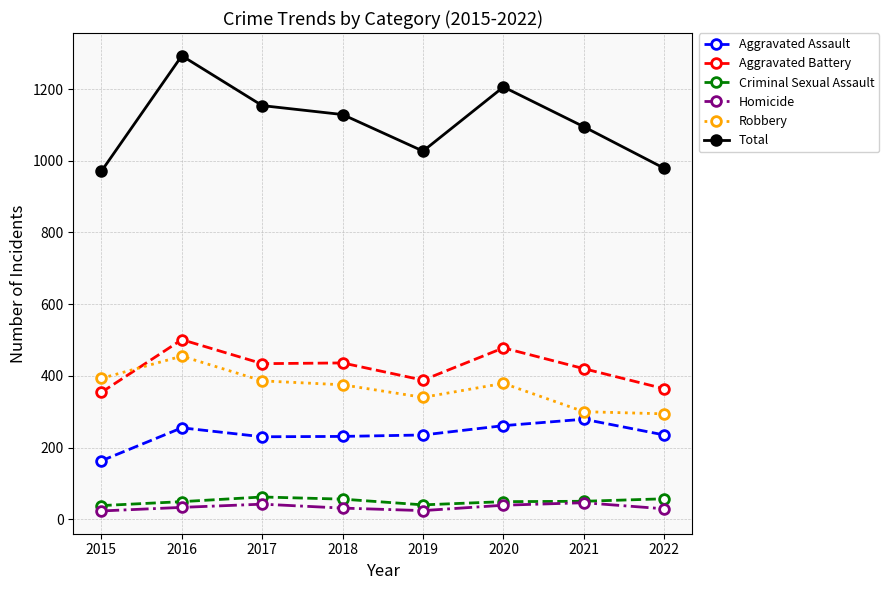

What is the maximum value for Criminal Sexual Assault?

62